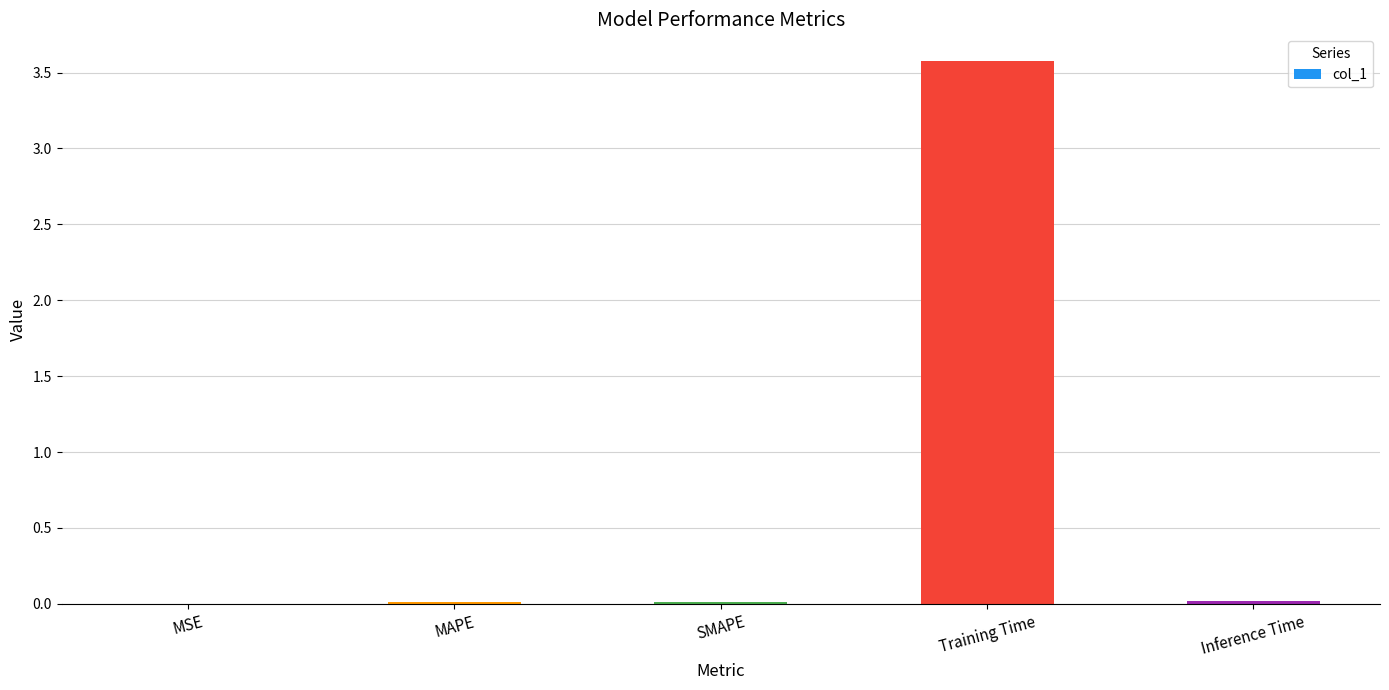

The chart shows a value of 3.6 at Training Time. True or false?

True